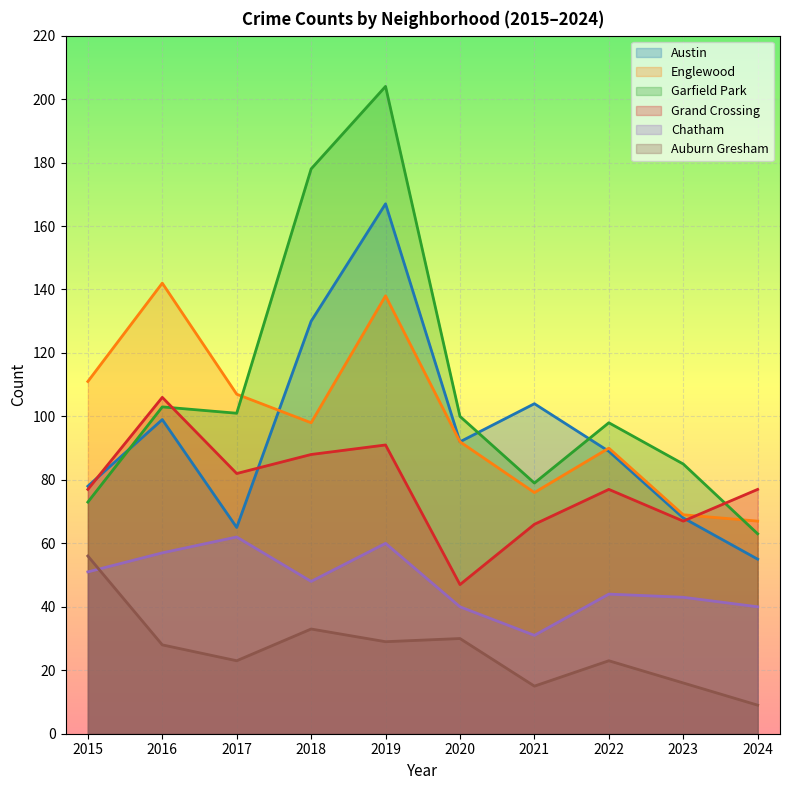

What is the difference between the second highest and second lowest values in the Englewood series?

69